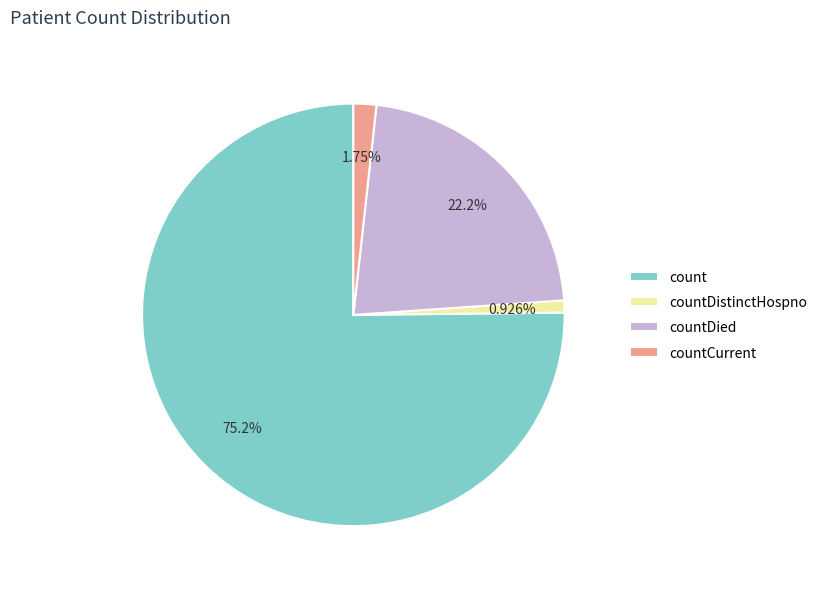

Count the number of slices in the pie.

4